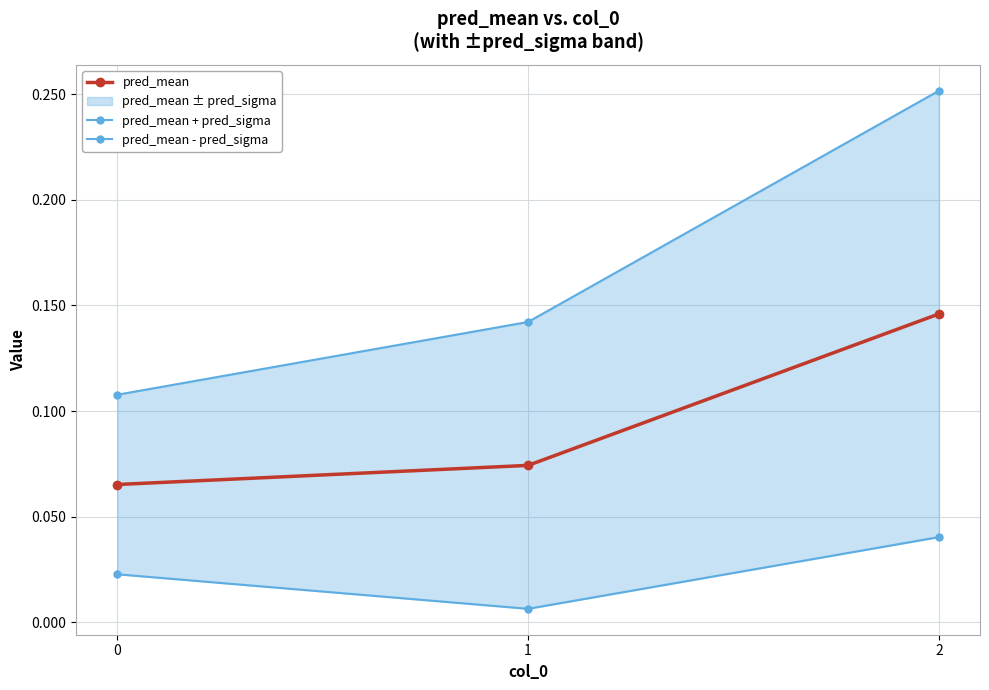

How many data points does each series have?

3